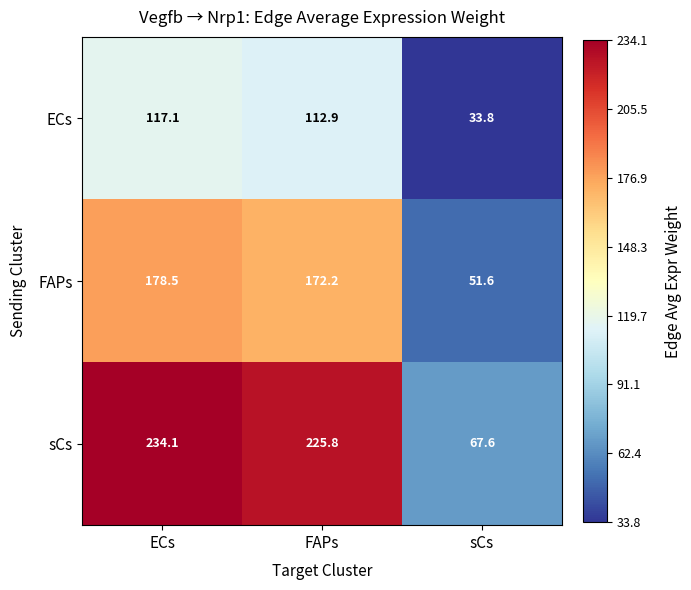

Which series changed the most between ECs and FAPs?

sCs